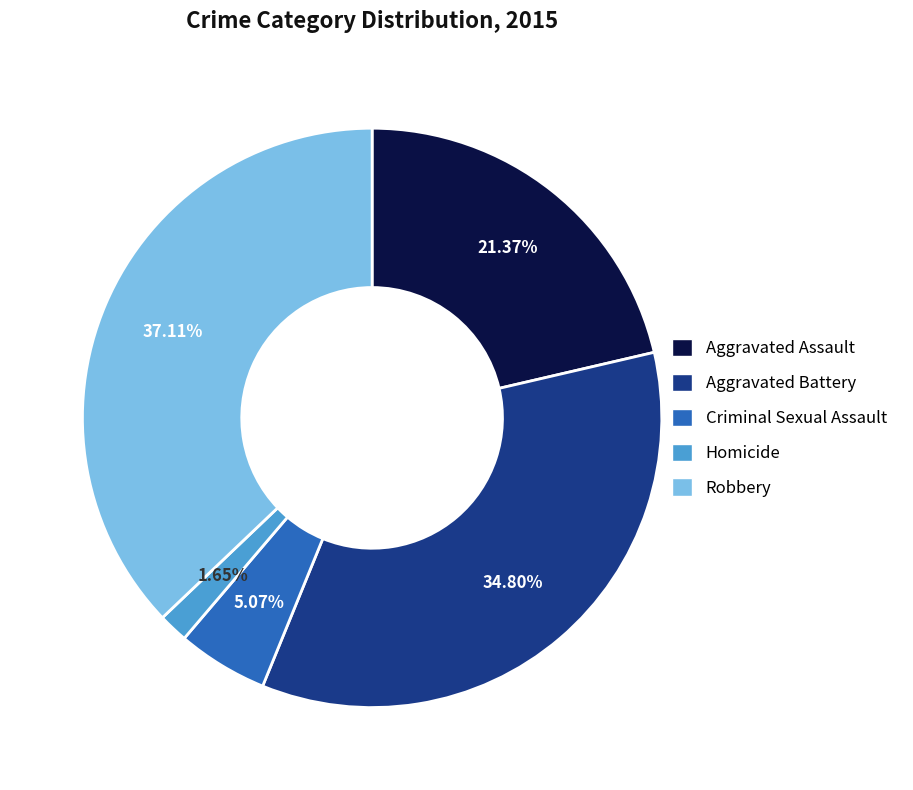

To the nearest percent, what percentage of the pie is Criminal Sexual Assault?

5%